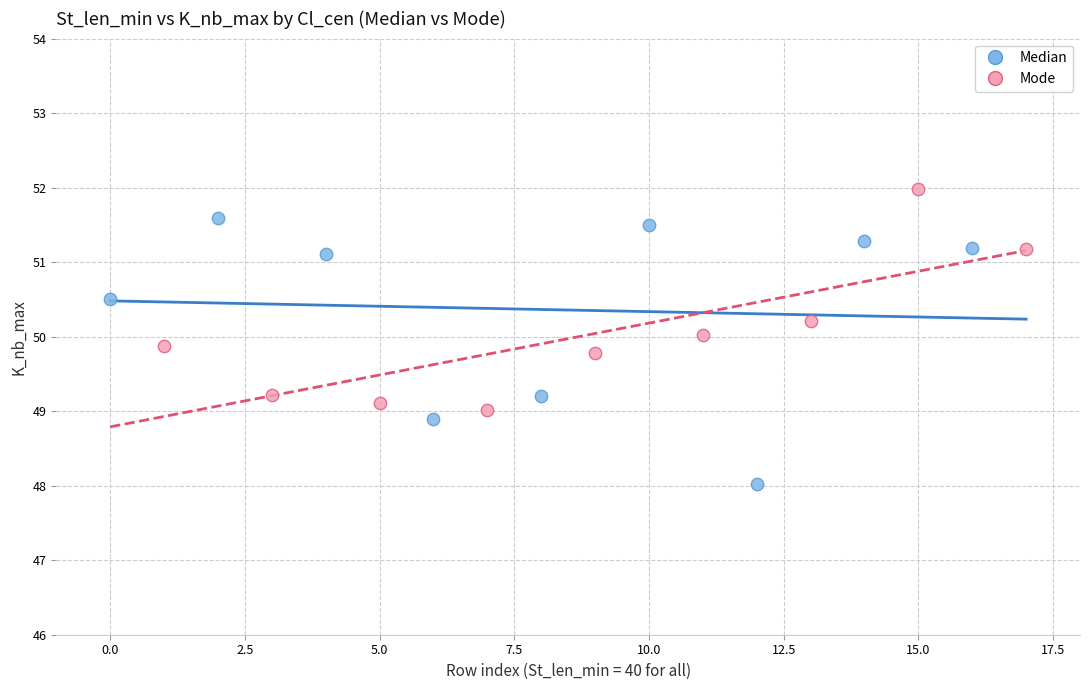

Which series reaches the minimum Y coordinate?

Median